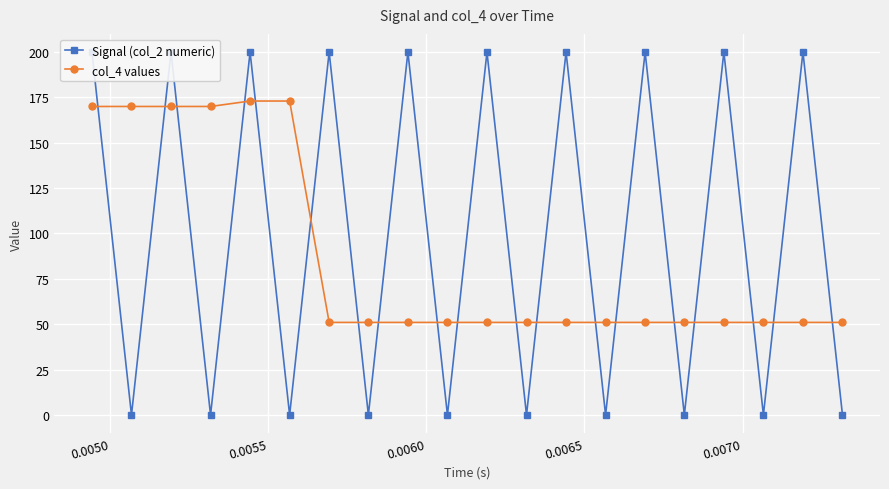

What is the value of the col_4 values point at the 15th from the left?

51